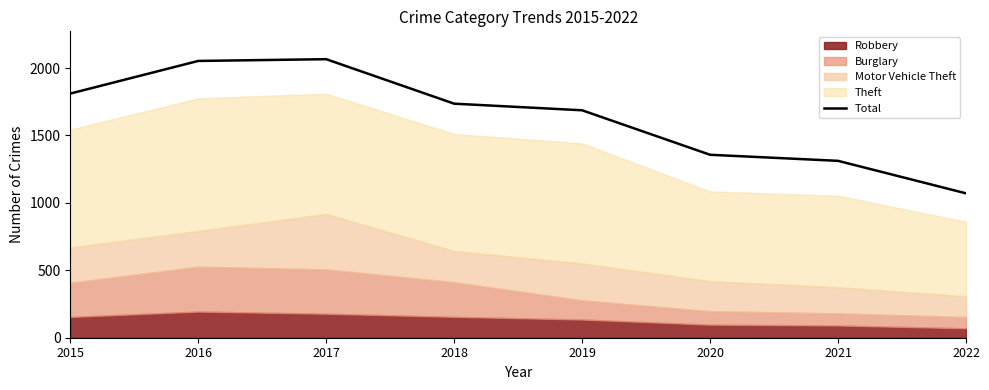

Reading left to right, list all the values displayed in this chart.

1811	2053	2066	1736	1687	1357	1312	1071